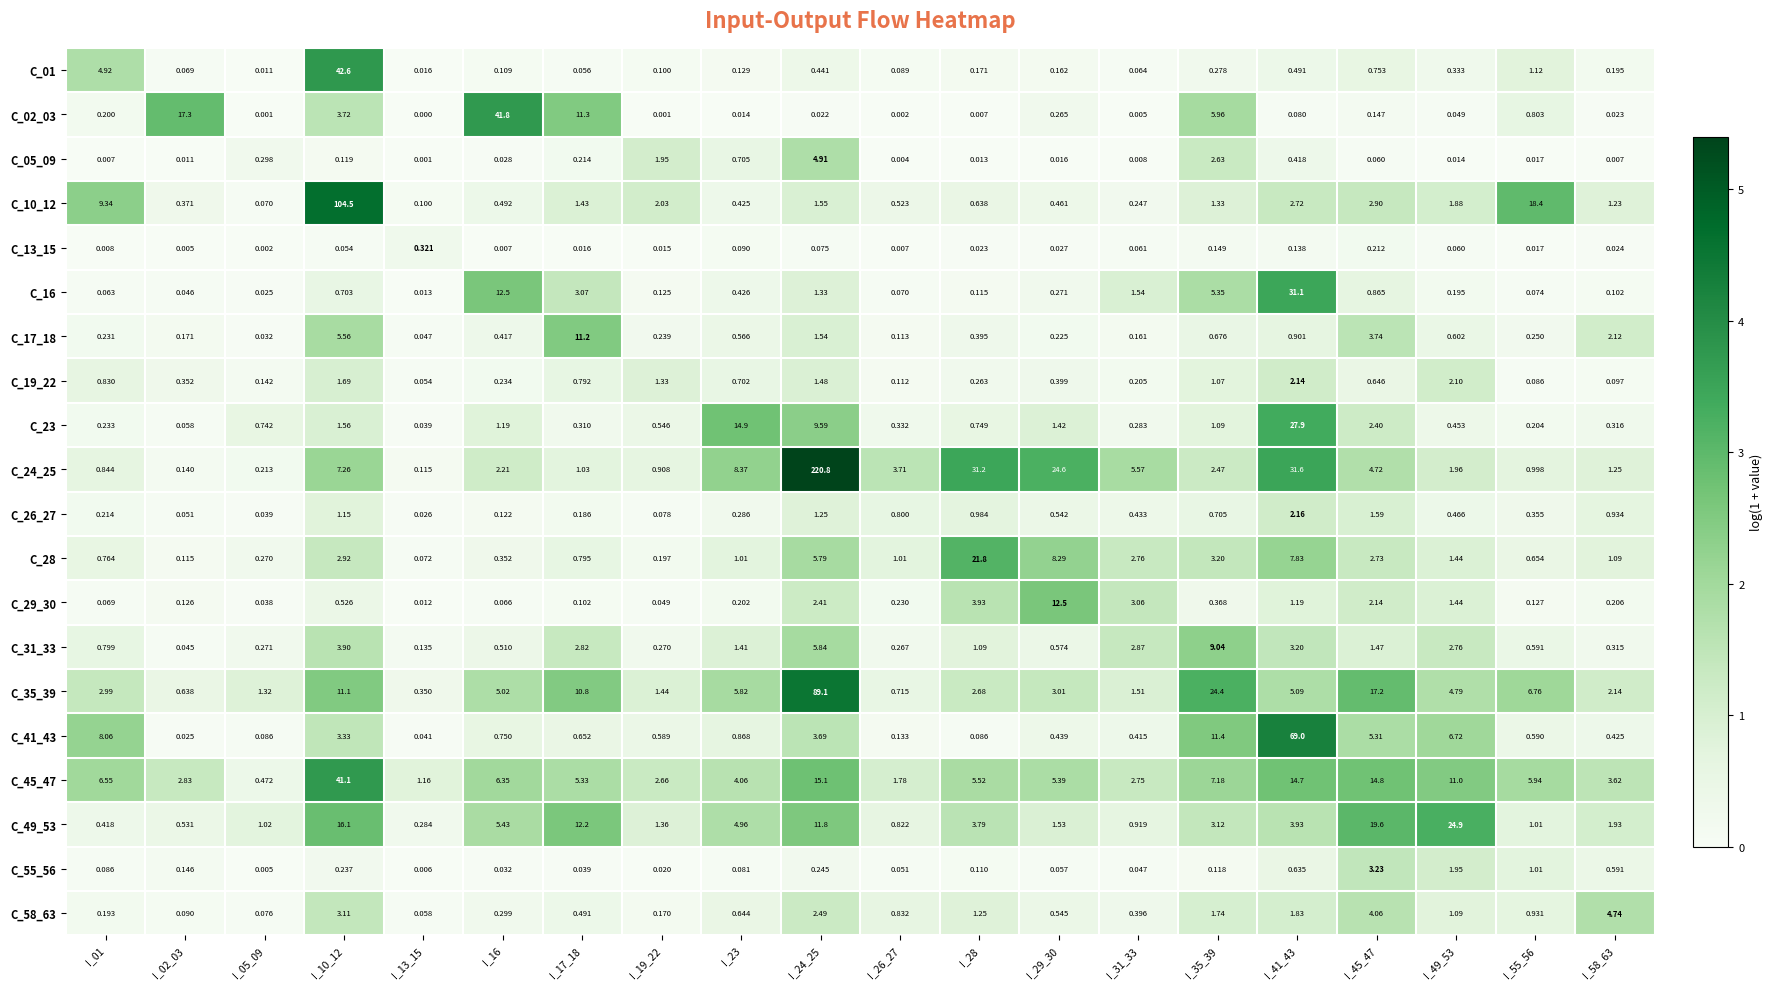

Is the value of C_02_03 at I_23 greater than the value of C_10_12 at I_19_22?

No